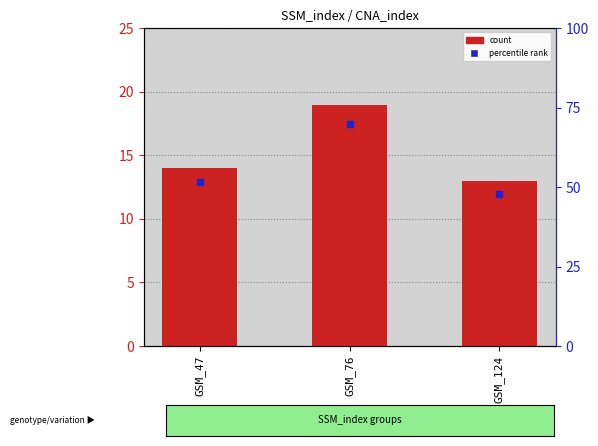

What is the sum of all values?

46